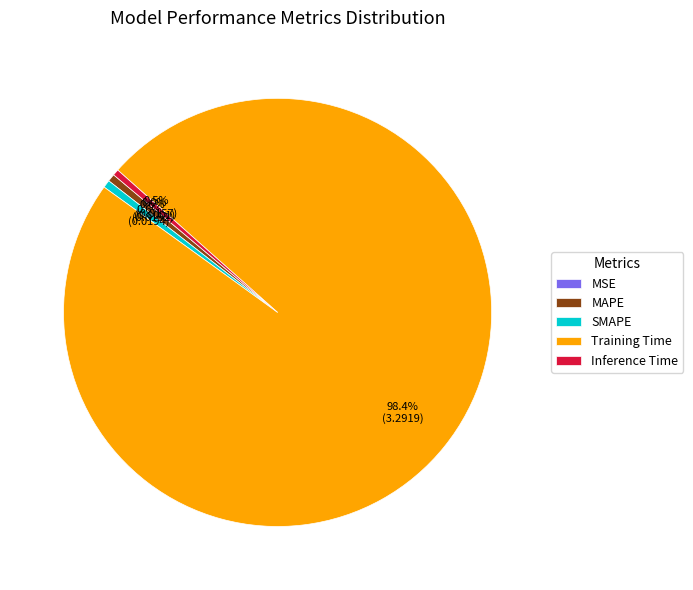

To the nearest percent, what percentage of the pie is MAPE?

1%